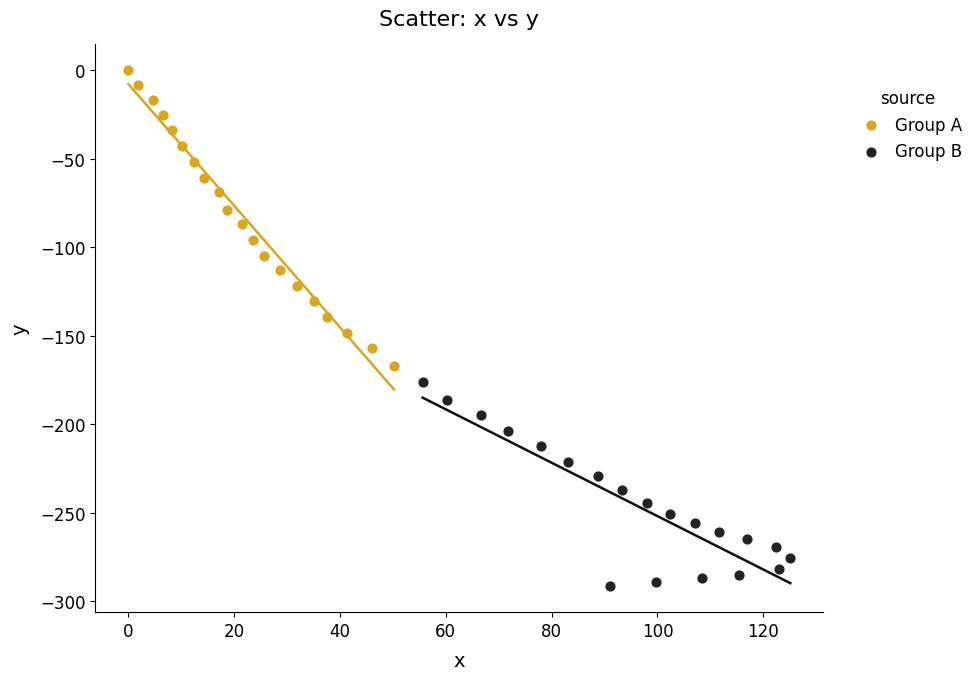

What are all the series names shown in the legend?

Group A, Group B